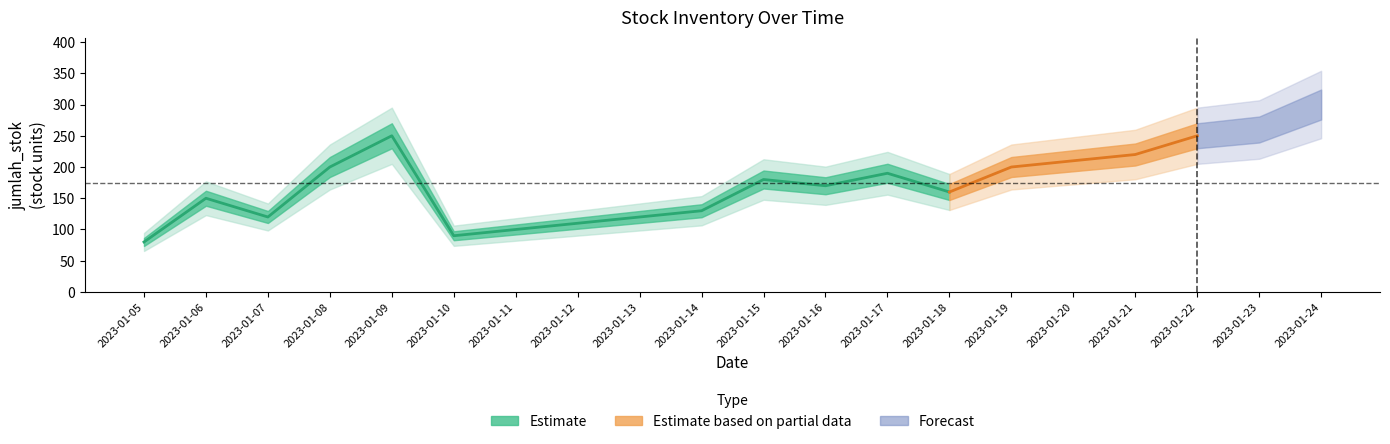

Reading left to right, list all the values displayed in this chart.

80	150	120	200	250	90	100	110	120	130	180	170	190	160	200	210	220	250	260	300